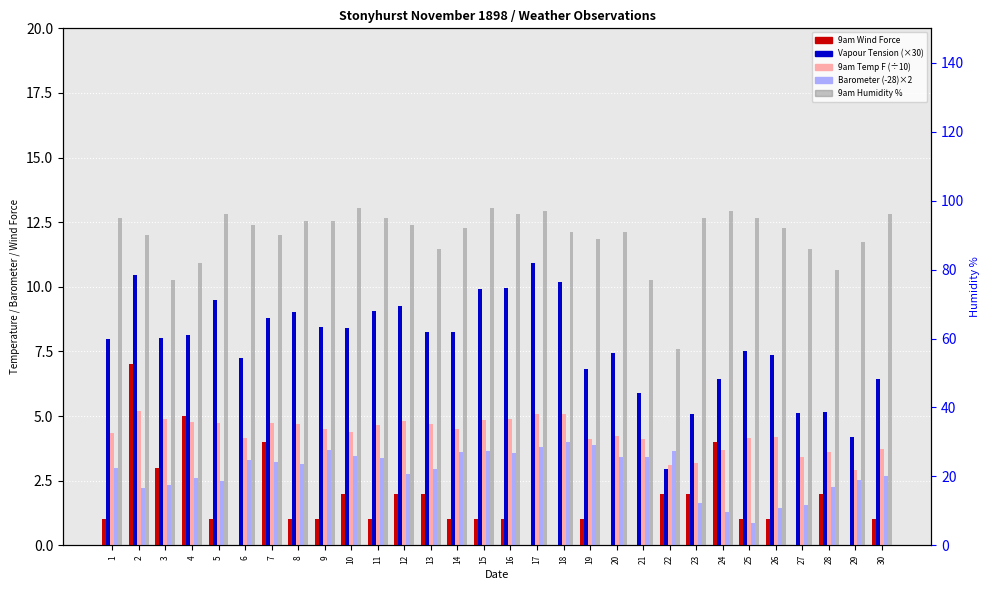

Reading right to left, transcribe all the data shown in this chart.

9am Wind Force: 1.0	0.0	2.0	0.0	1.0	1.0	4.0	2.0	2.0	0.0	0.0	1.0	0.0	0.0	1.0	1.0	1.0	2.0	2.0	1.0	2.0	1.0	1.0	4.0	0.0	1.0	5.0	3.0	7.0	1.0
Vapour Tension (×30): 6.5	4.2	5.2	5.1	7.3	7.5	6.4	5.1	3.0	5.9	7.4	6.8	10.2	10.9	10.0	9.9	8.2	8.2	9.3	9.1	8.4	8.5	9.0	8.8	7.3	9.5	8.1	8.0	10.4	8.0
9am Temp F (÷10): 3.7	2.9	3.6	3.4	4.2	4.2	3.7	3.2	3.1	4.1	4.2	4.1	5.1	5.1	4.9	4.8	4.5	4.7	4.8	4.7	4.4	4.5	4.7	4.7	4.2	4.8	4.8	4.9	5.2	4.3
Barometer (-28)×2: 2.7	2.5	2.2	1.6	1.4	0.9	1.3	1.6	3.7	3.4	3.4	3.9	4.0	3.8	3.6	3.7	3.6	3.0	2.8	3.4	3.5	3.7	3.1	3.2	3.3	2.5	2.6	2.3	2.2	3.0
9am Humidity %: 96.0	88.0	80.0	86.0	92.0	95.0	97.0	95.0	57.0	77.0	91.0	89.0	91.0	97.0	96.0	98.0	92.0	86.0	93.0	95.0	98.0	94.0	94.0	90.0	93.0	96.0	82.0	77.0	90.0	95.0